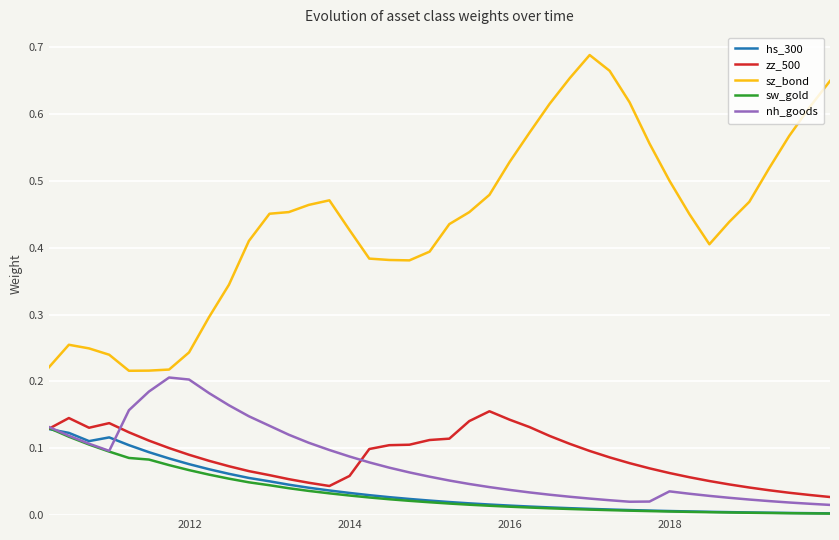

Which series has the largest range (max minus min)?

sz_bond